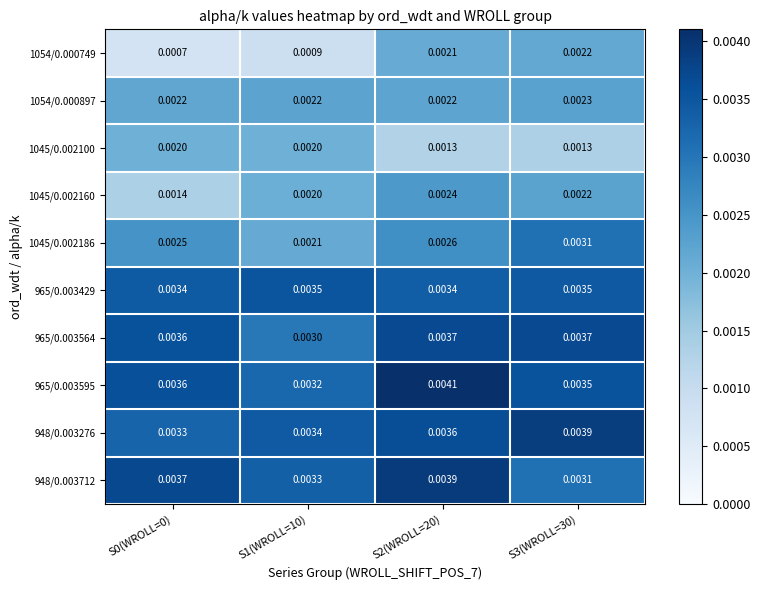

Is the value of 965/0.003564 at S1(WROLL=10) greater than the value of 1045/0.002186 at S2(WROLL=20)?

Yes